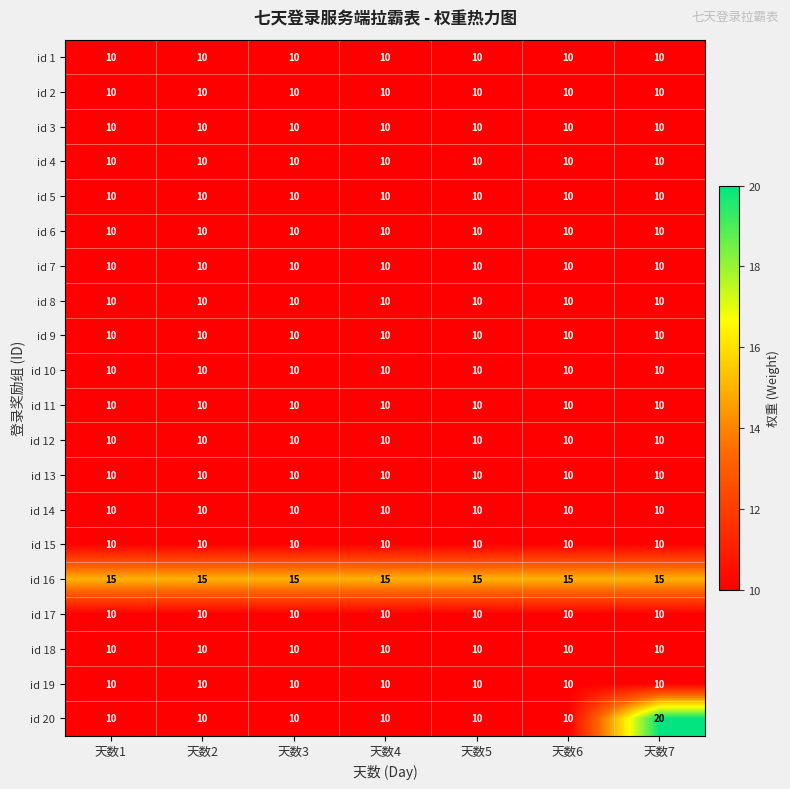

What is the greatest value displayed?

20